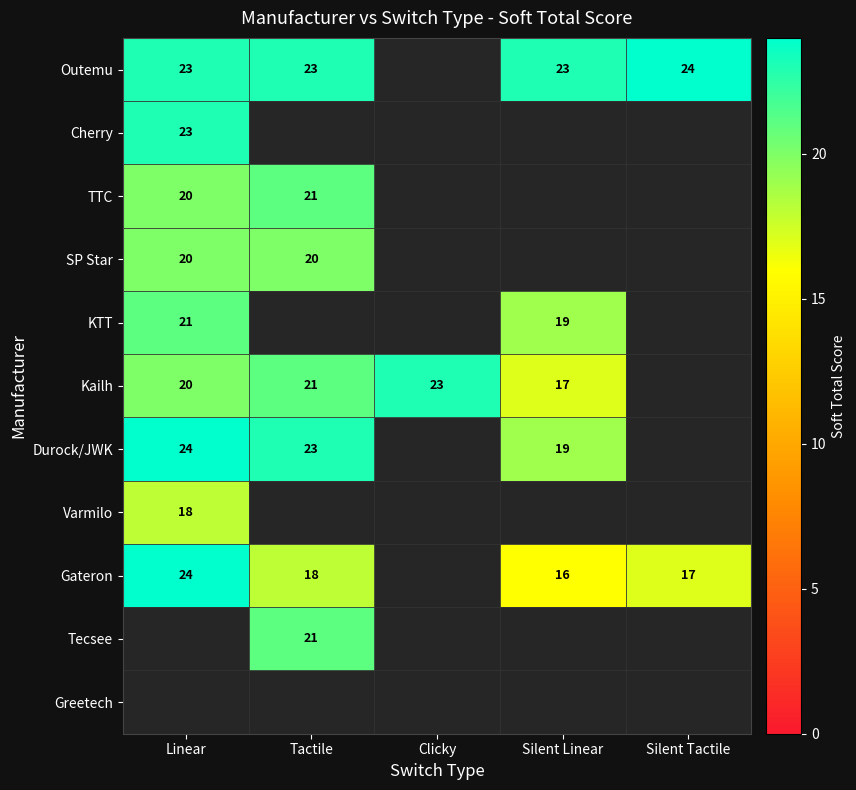

What is the sum of the Kailh values at Linear and Clicky?

43